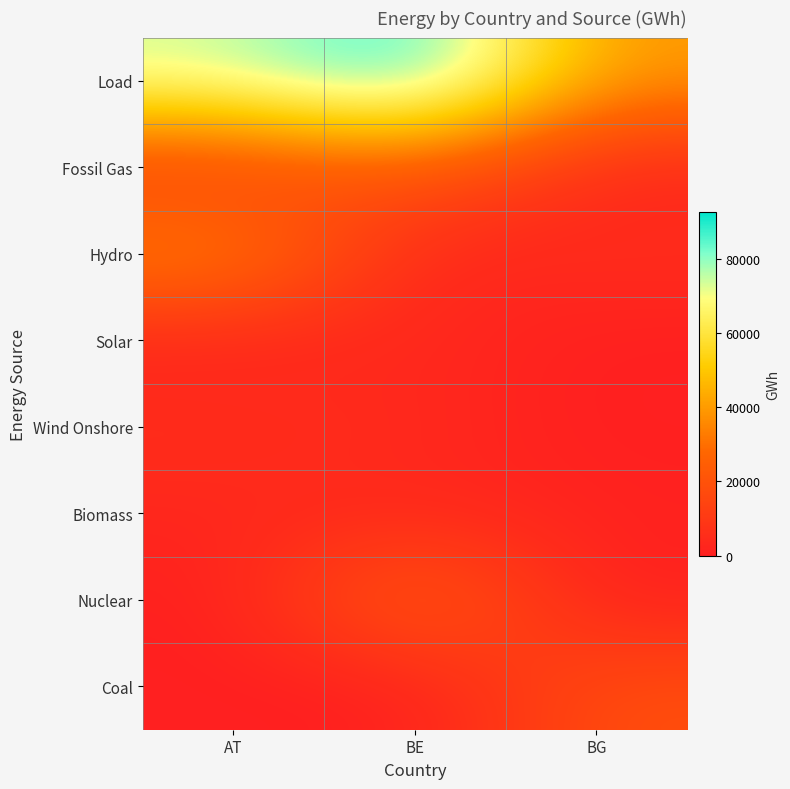

Reading left to right, list all the values displayed in this chart.

Load: AT=73980.6	BE=92644.0	BG=38944.0
Fossil Gas: AT=9917.7	BE=23985.0	BG=2017.0
Hydro: AT=37637.9	BE=1329.0	BG=5422.7
Solar: AT=1455.1	BE=3903.0	BG=0.0
Wind Onshore: AT=6030.4	BE=3806.2	BG=0.0
Biomass: AT=2775.8	BE=3484.0	BG=1280.0
Nuclear: AT=0.0	BE=28597.0	BG=0.0
Coal: AT=0.0	BE=0.0	BG=18659.0